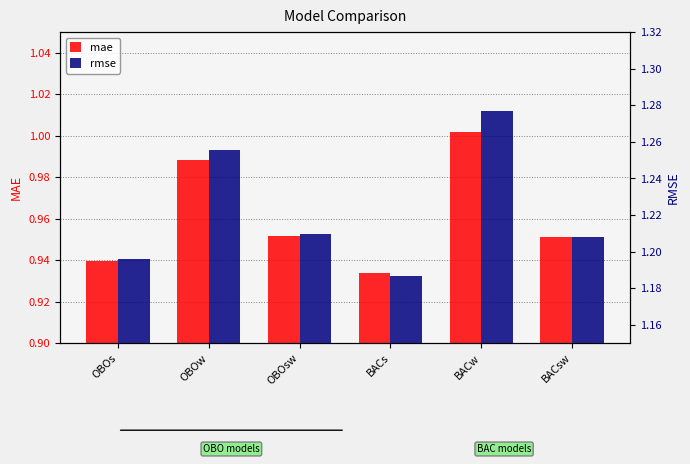

What is the total value across all series at BACw?

2.3